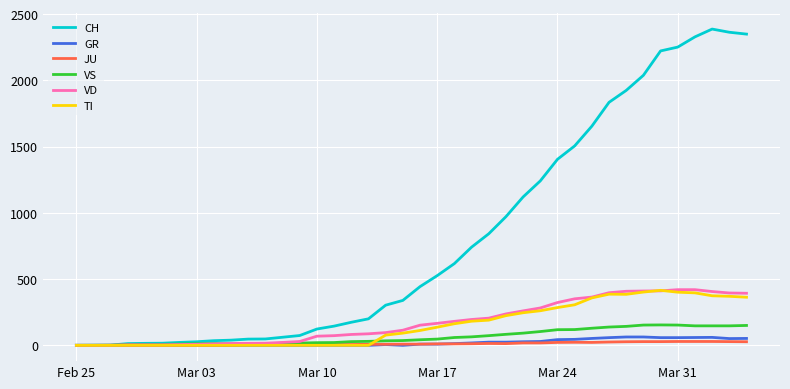

Which series has the widest spread of values?

CH